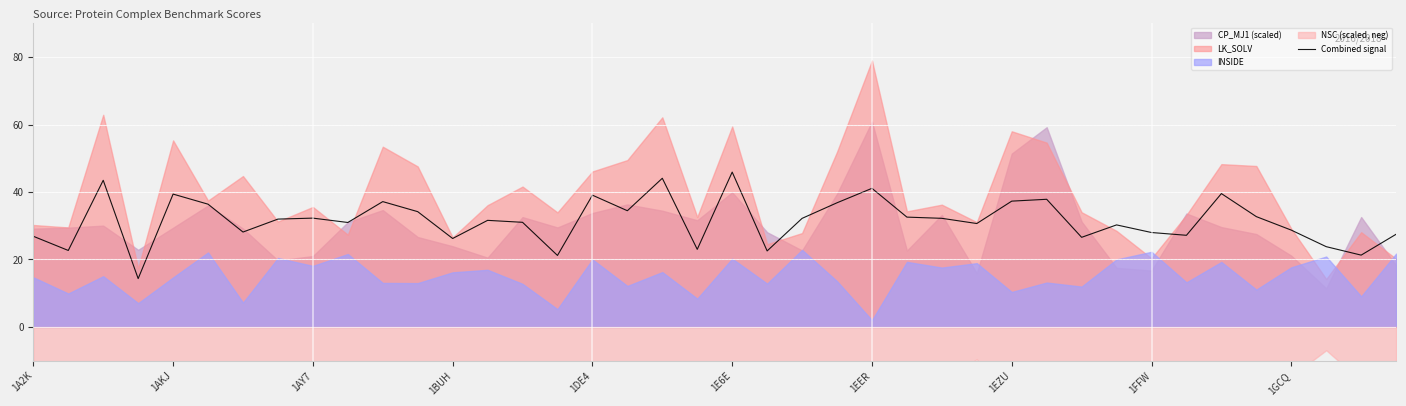

Is it true that the value at 30 is 26.6?

True